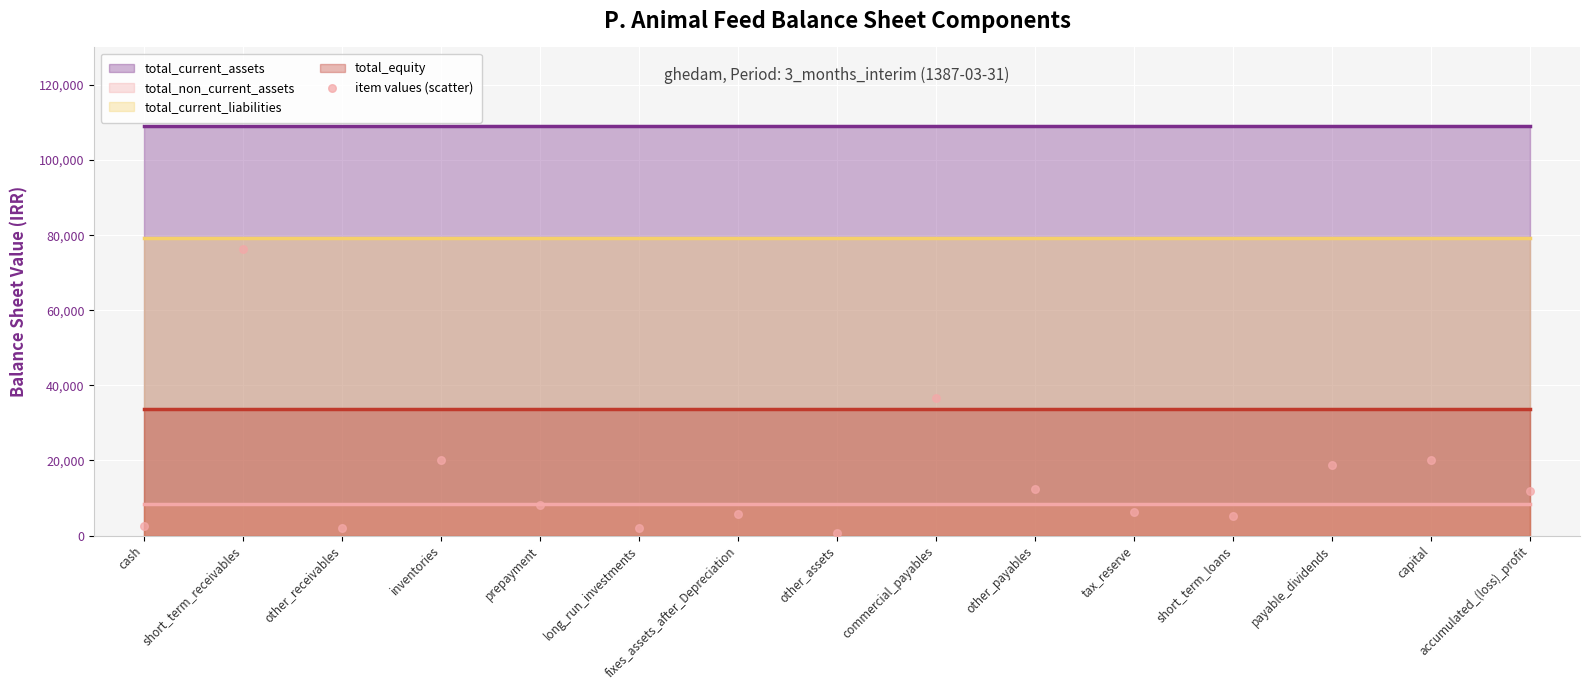

What Y value in the scatter plot is closest to 38475?

36560